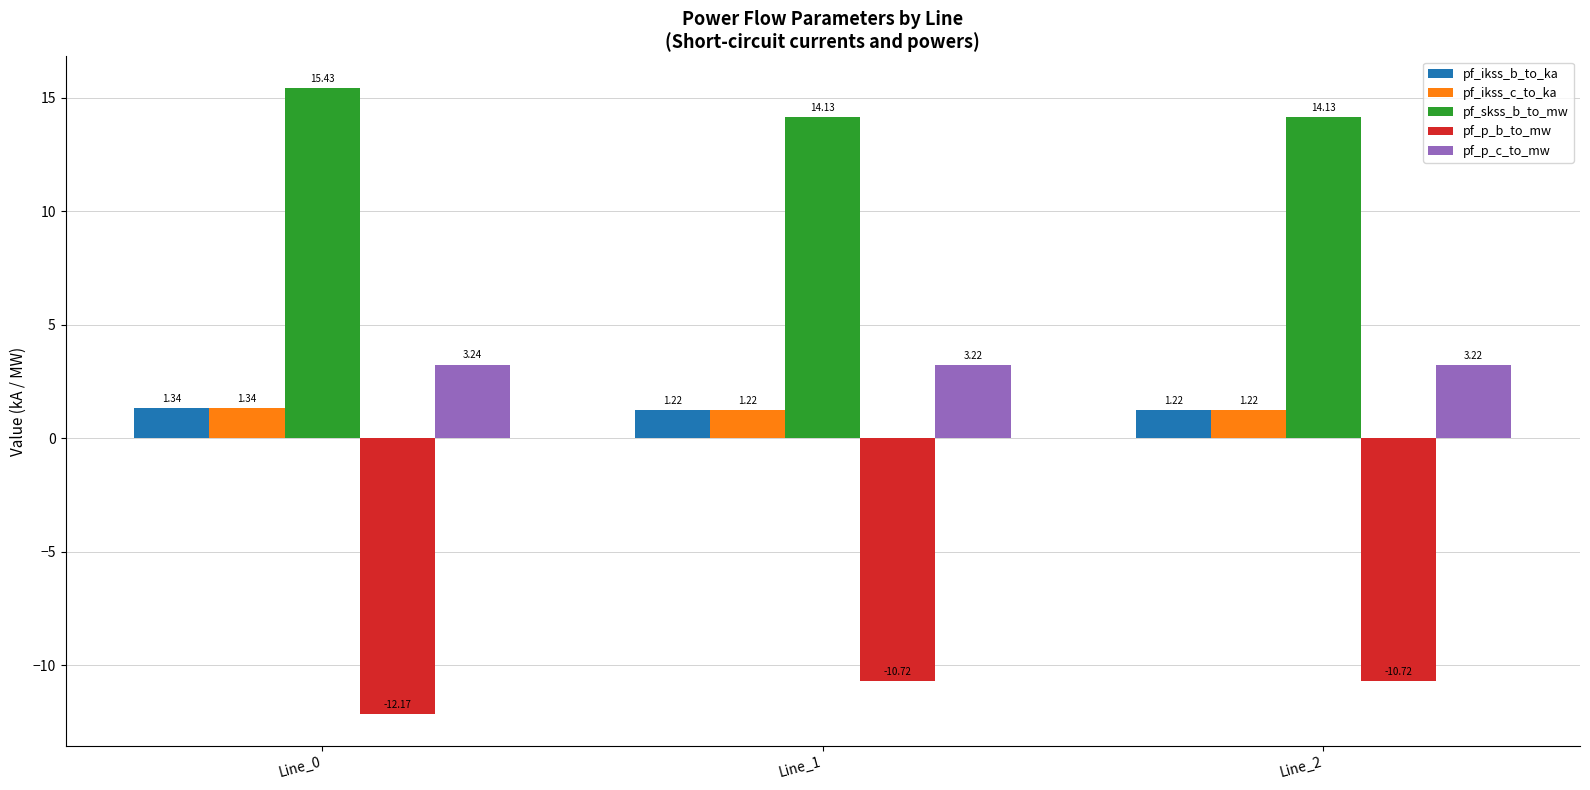

What are all the series names shown in the legend?

pf_ikss_b_to_ka, pf_ikss_c_to_ka, pf_skss_b_to_mw, pf_p_b_to_mw, pf_p_c_to_mw